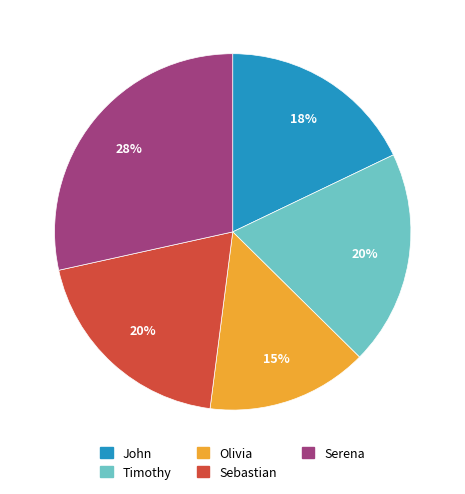

What percentage is the Sebastian slice, to the nearest percent?

20%